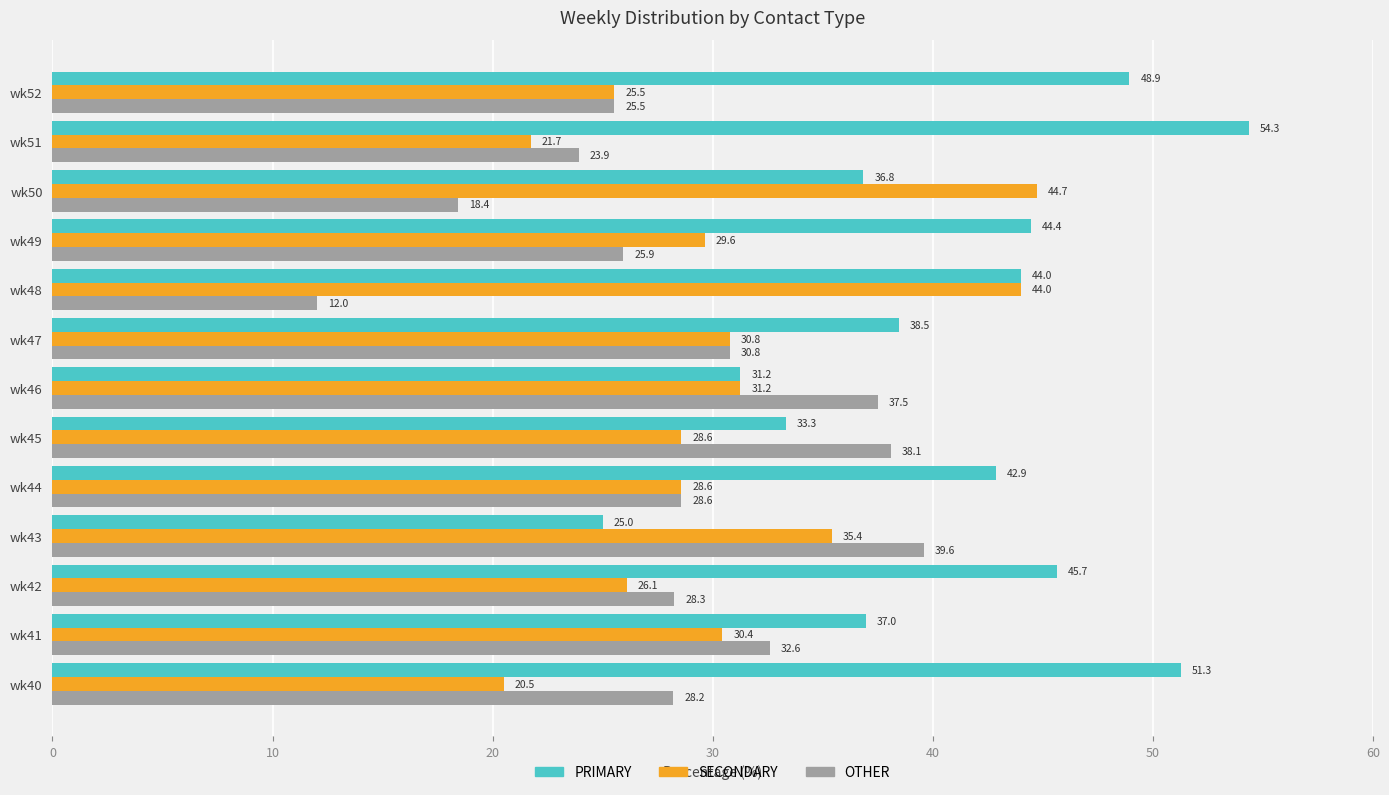

What is the difference between the maximum and minimum values in the SECONDARY series?

24.2